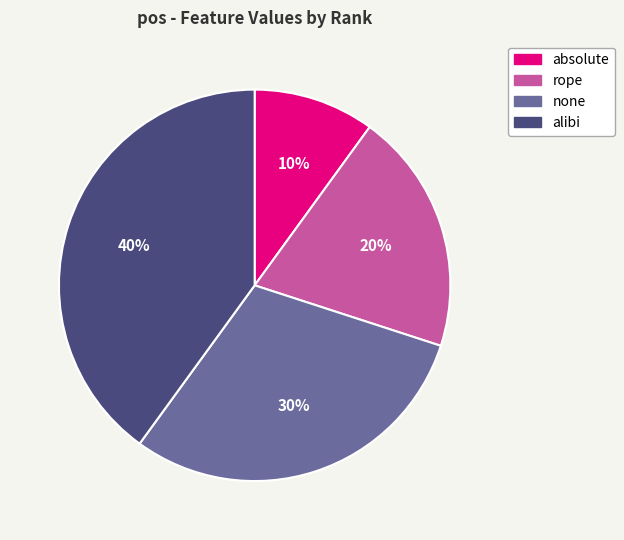

To the nearest percent, what percentage of the pie is alibi?

40%